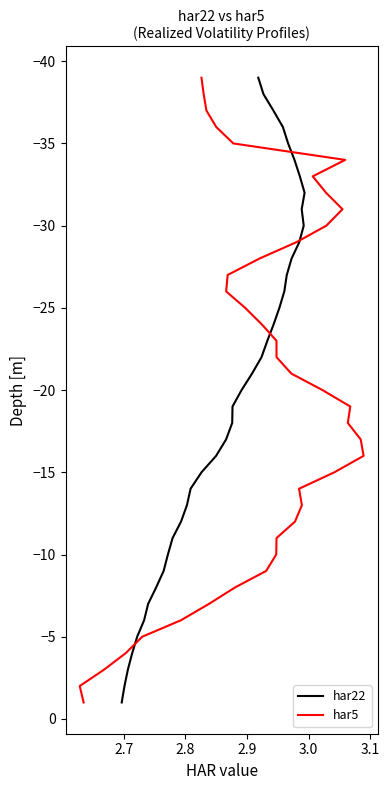

What is the minimum value shown in the chart?

-39